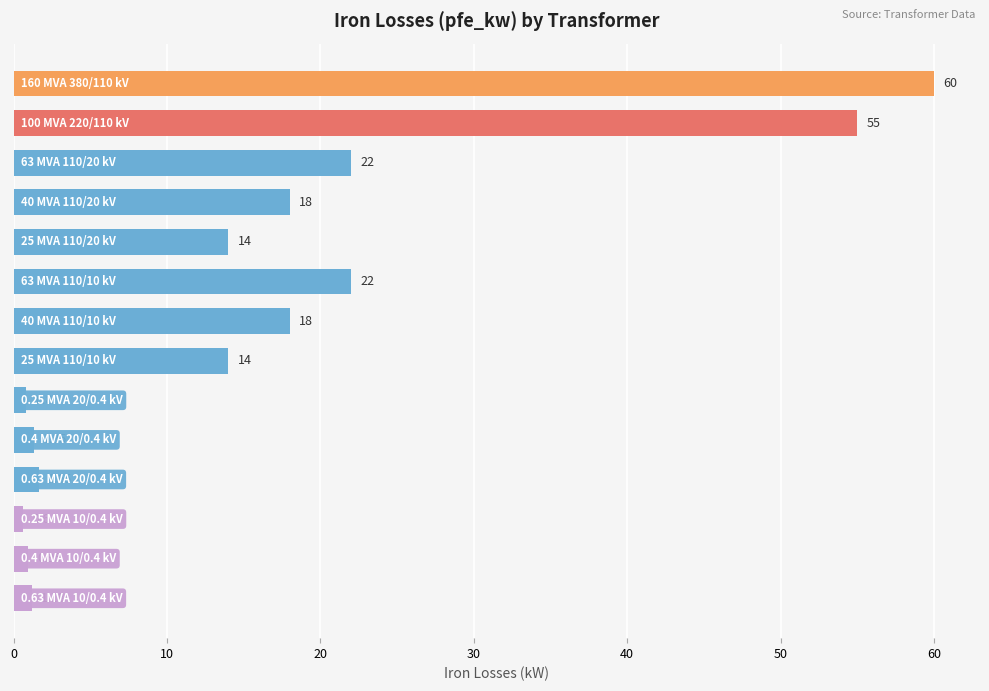

What is the average value?

16.4